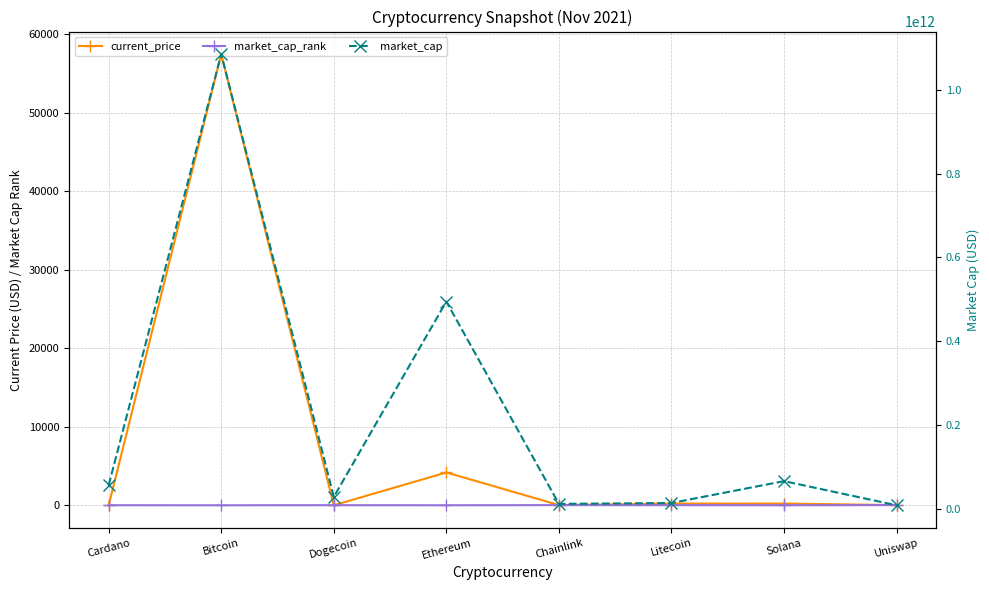

Is it true that market_cap_rank equals 19.6 at Litecoin?

False